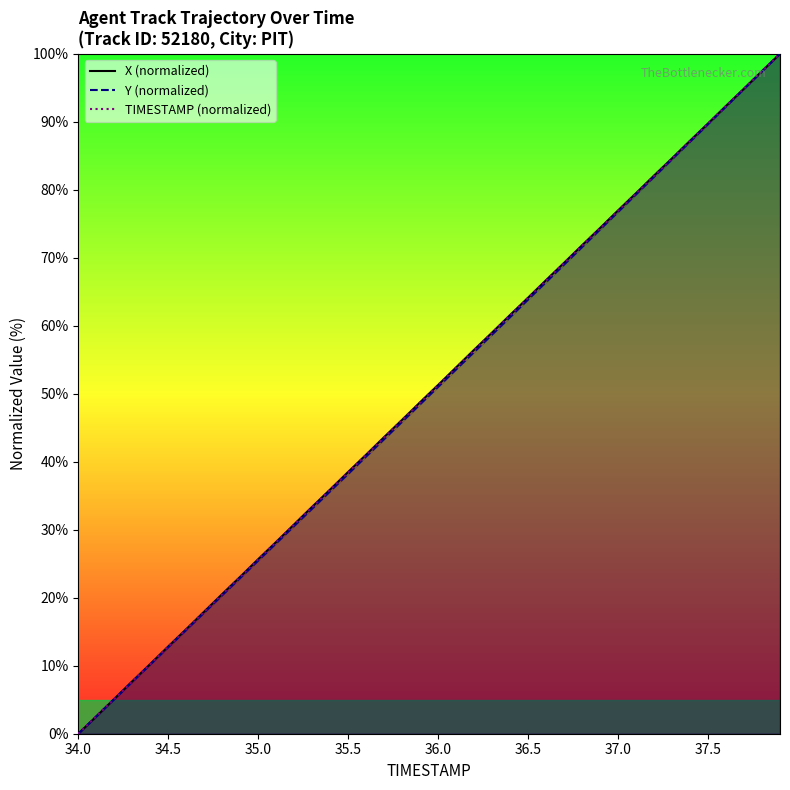

At which category does the chart reach its minimum across all series?

34.0